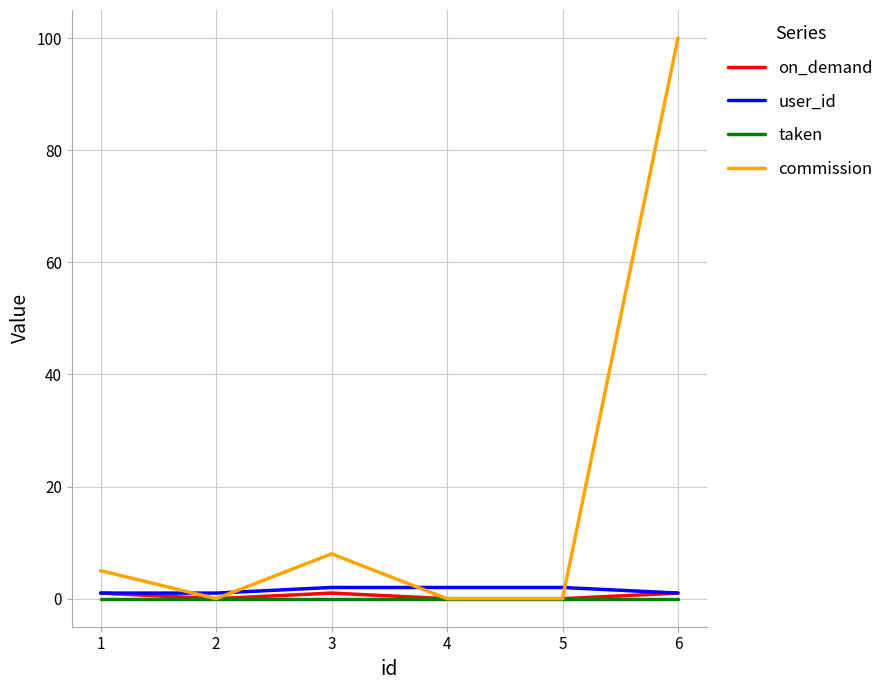

Which category has the highest value across all series?

6